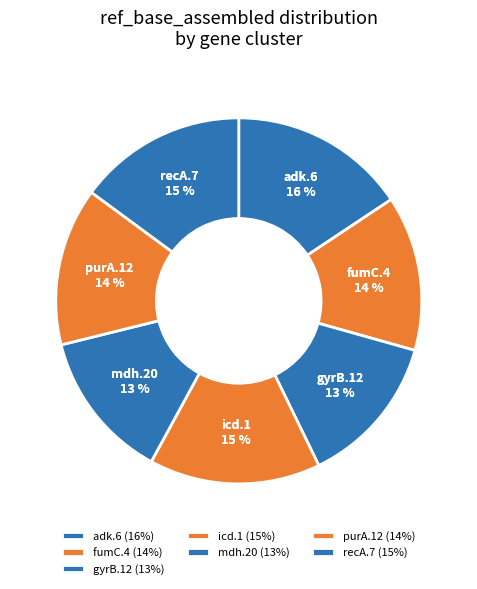

Is the sum of icd.1 and fumC.4 greater than half?

No